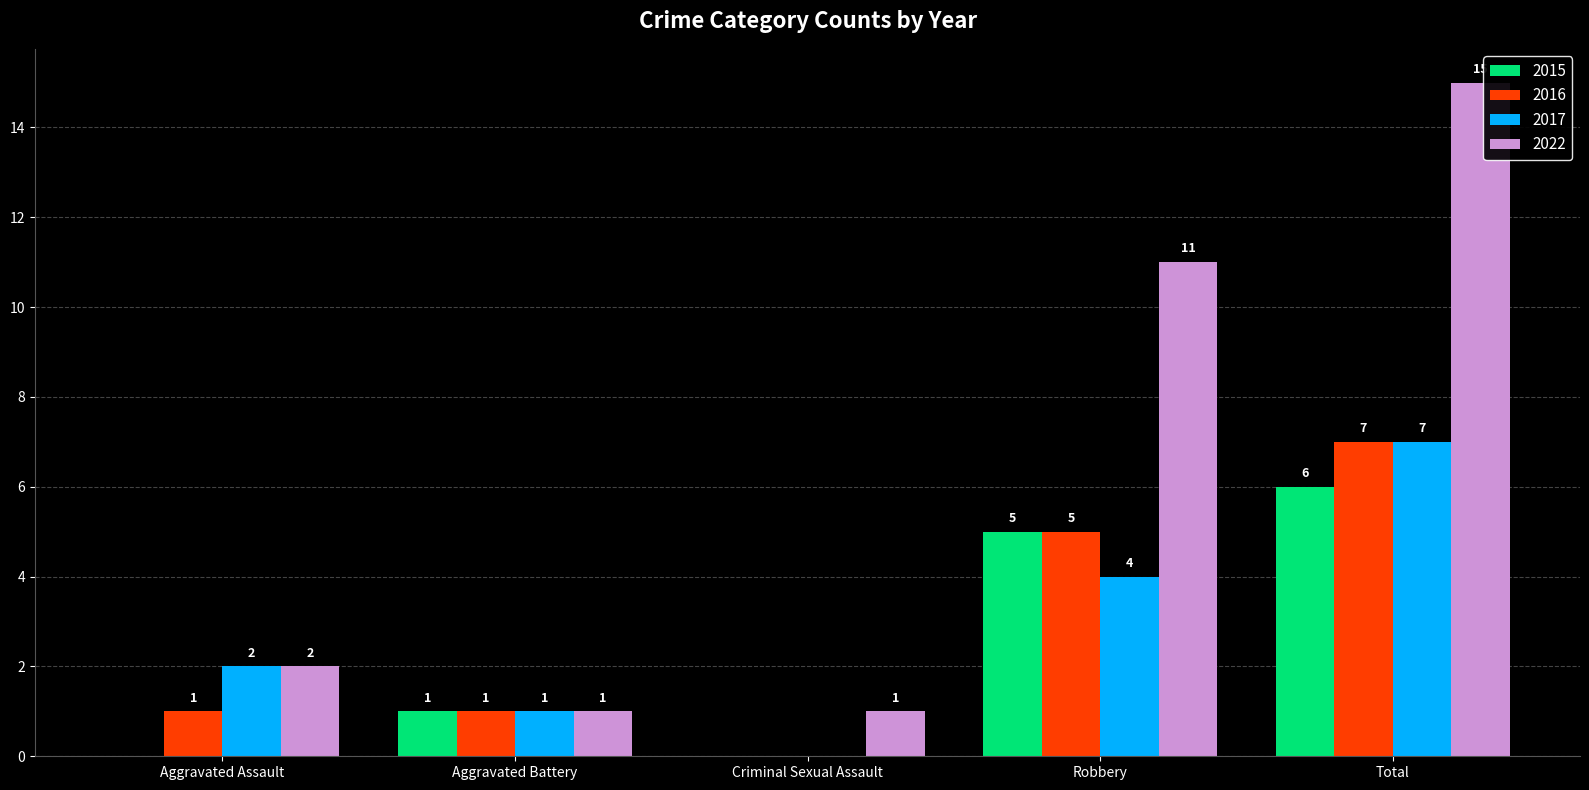

Where is 2015 nearest to the value 3?

Aggravated Battery